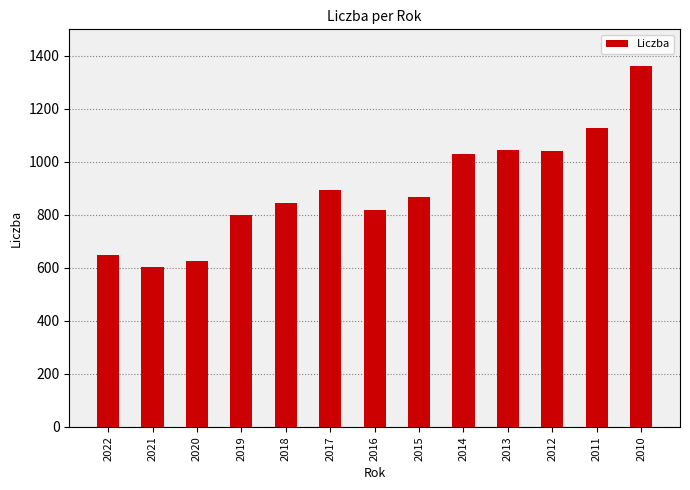

What is the value of the 10th bar from the left?

1044